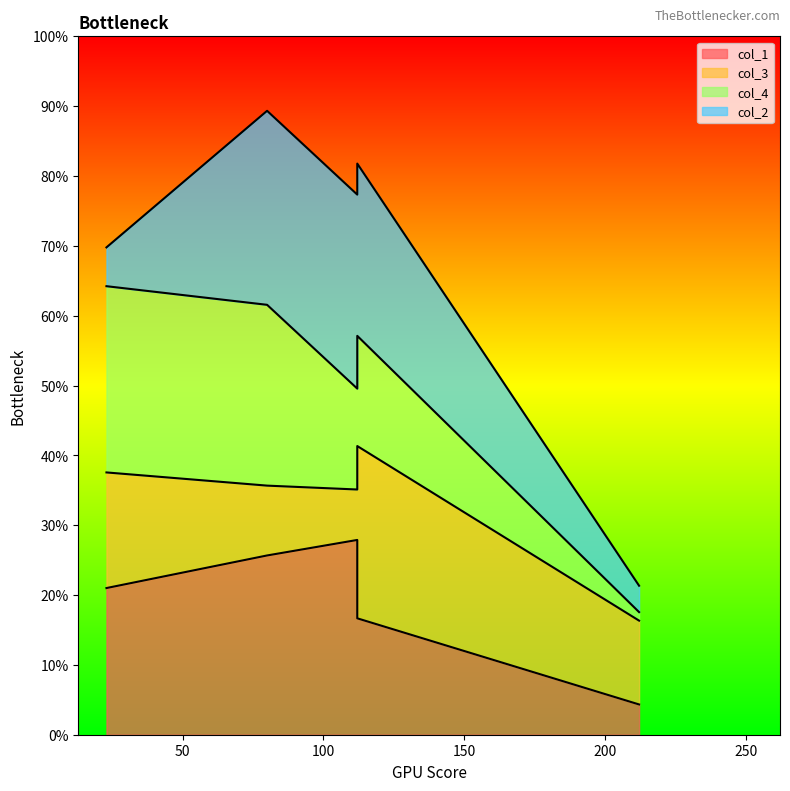

List the series in order of their peak value, highest first.

col_1, col_2, col_4, col_3